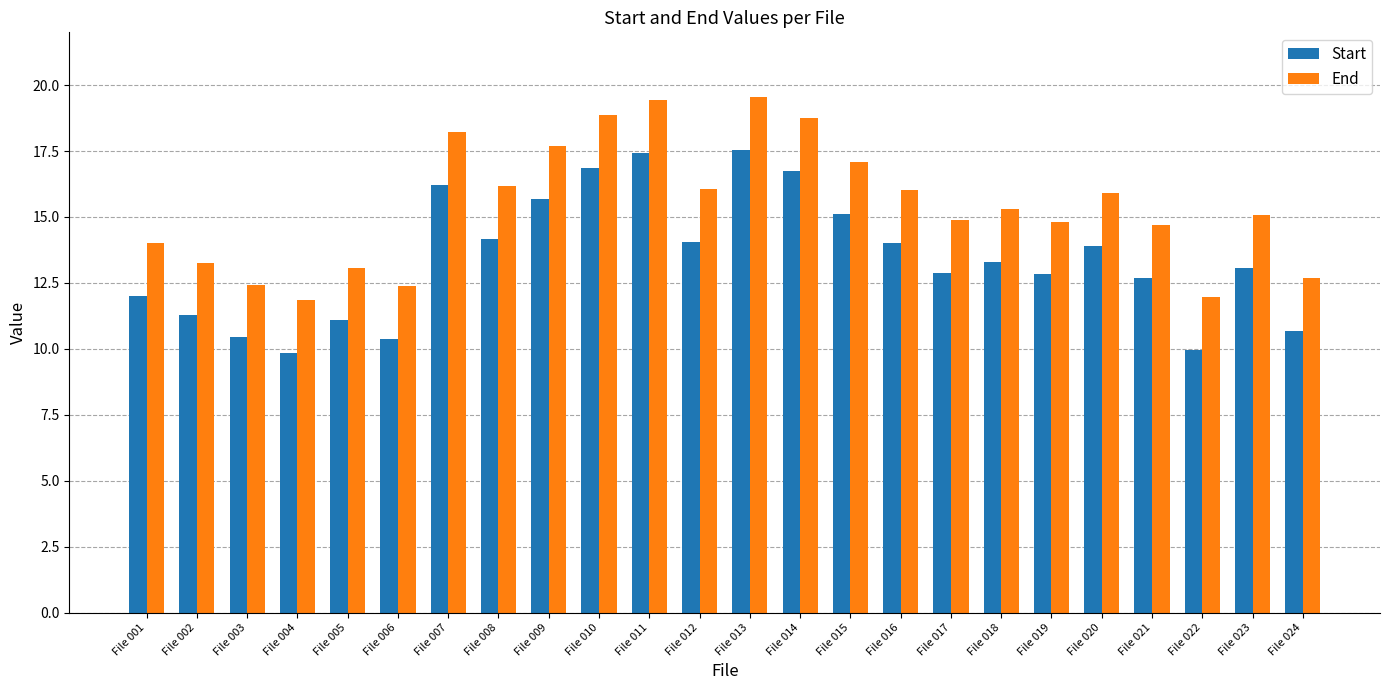

List the series in order of their overall mean, lowest first.

Start, End